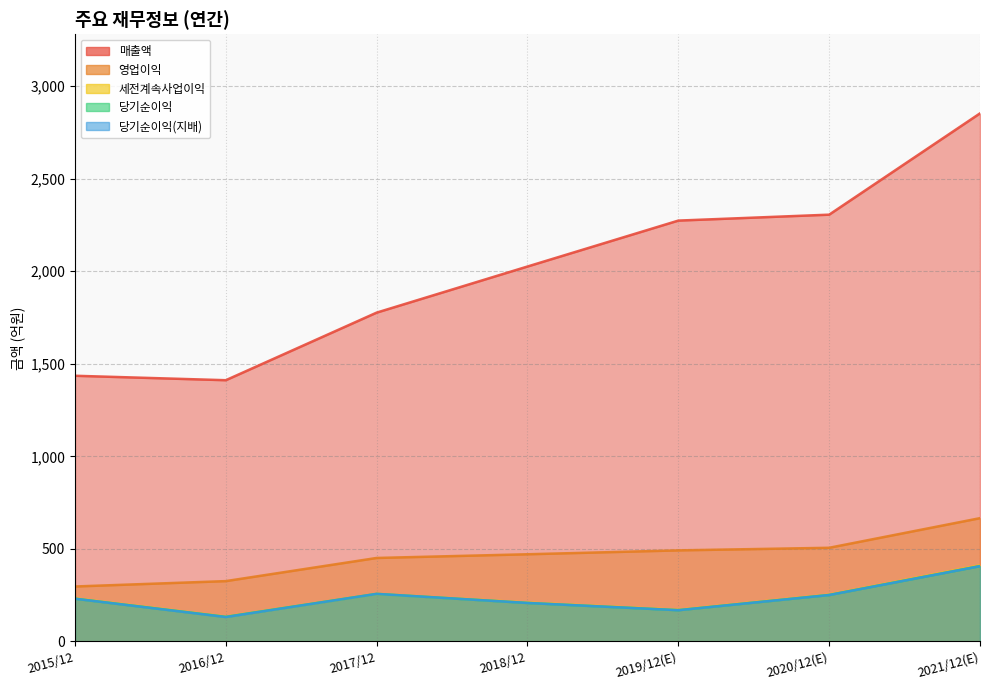

Reading left to right, transcribe all the data shown in this chart.

매출액: 1435	1411	1776	2025	2273	2305	2852
영업이익: 297	326	451	471	492	506	666
세전계속사업이익: 233	134	257	210	171	253	411
당기순이익: 231	133	257	208	169	251	407
당기순이익(지배): 231	132	257	208	169	251	407